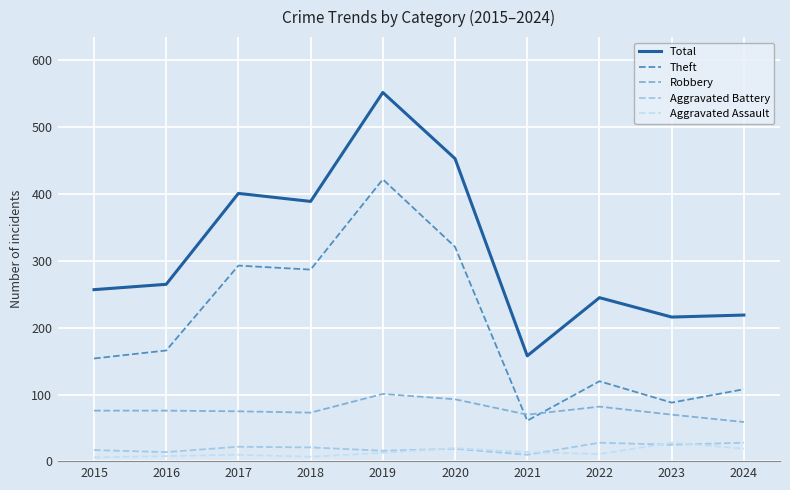

True or false: Total and Aggravated Assault cross at least once.

False